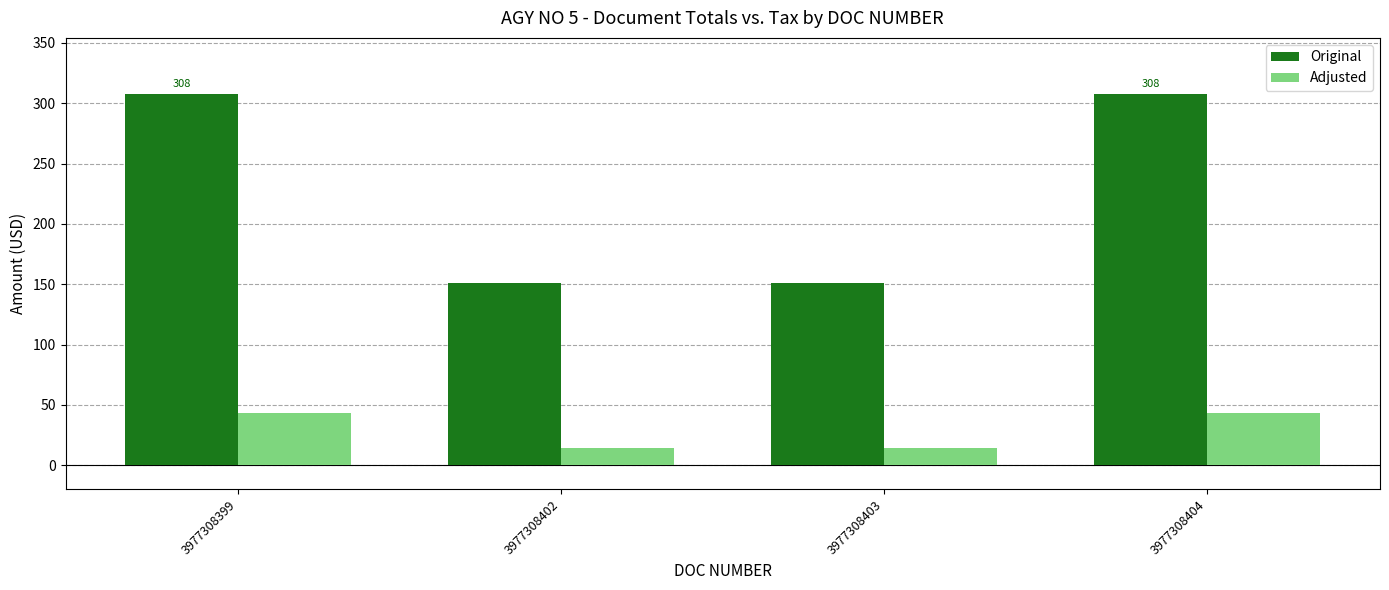

Reading right to left, transcribe all the data shown in this chart.

Original: 308.0	151.0	151.0	308.0
Adjusted: 43.1	13.9	13.9	43.1